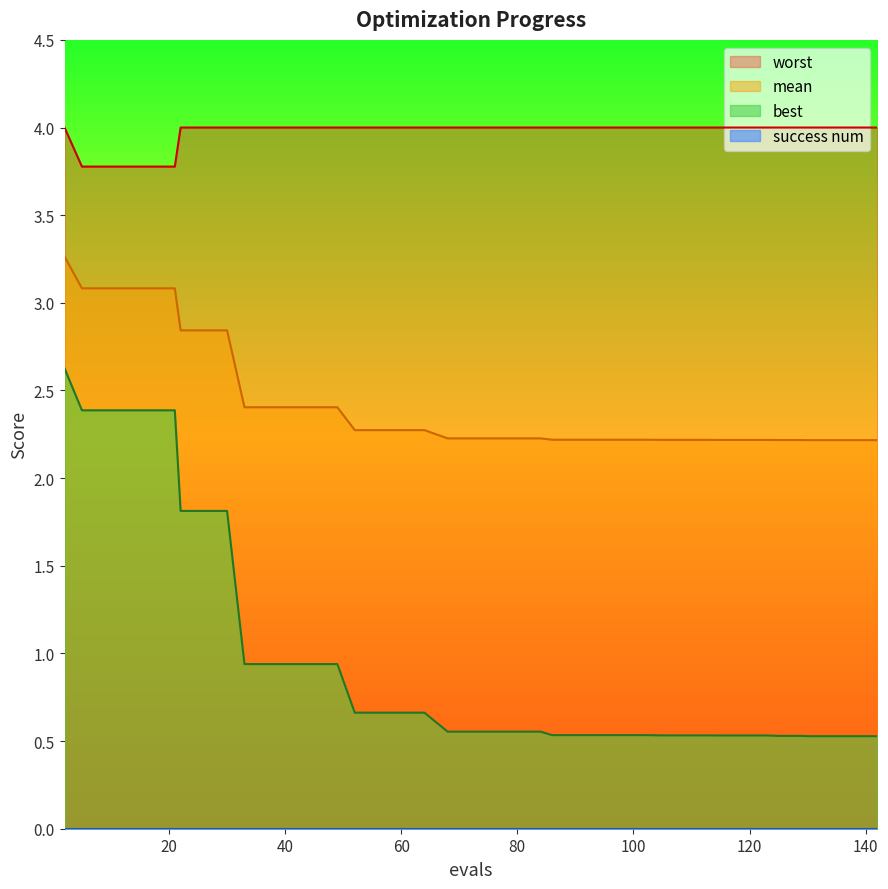

True or false: worst and mean cross at least once.

False